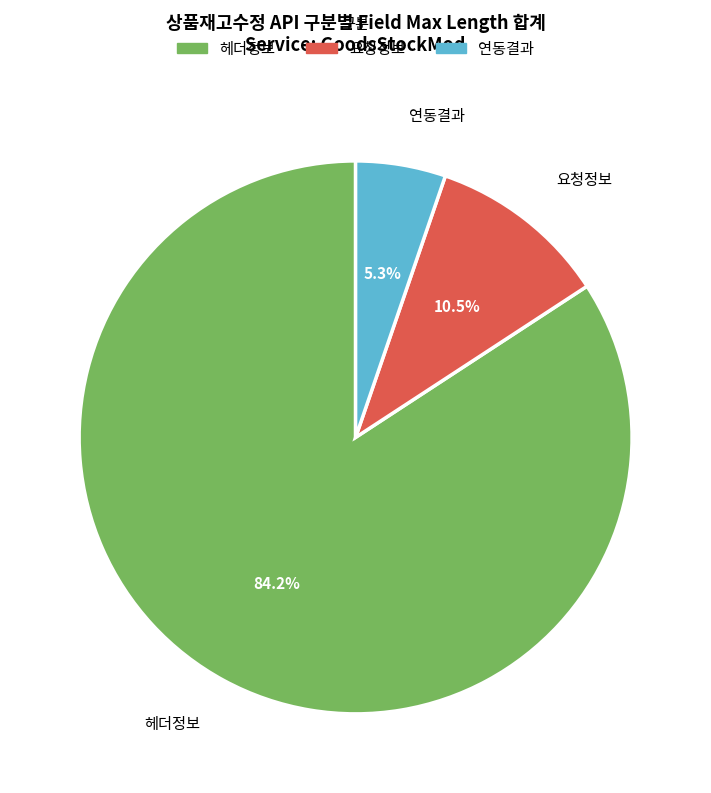

To the nearest percent, what percentage of the pie is 헤더정보?

84%